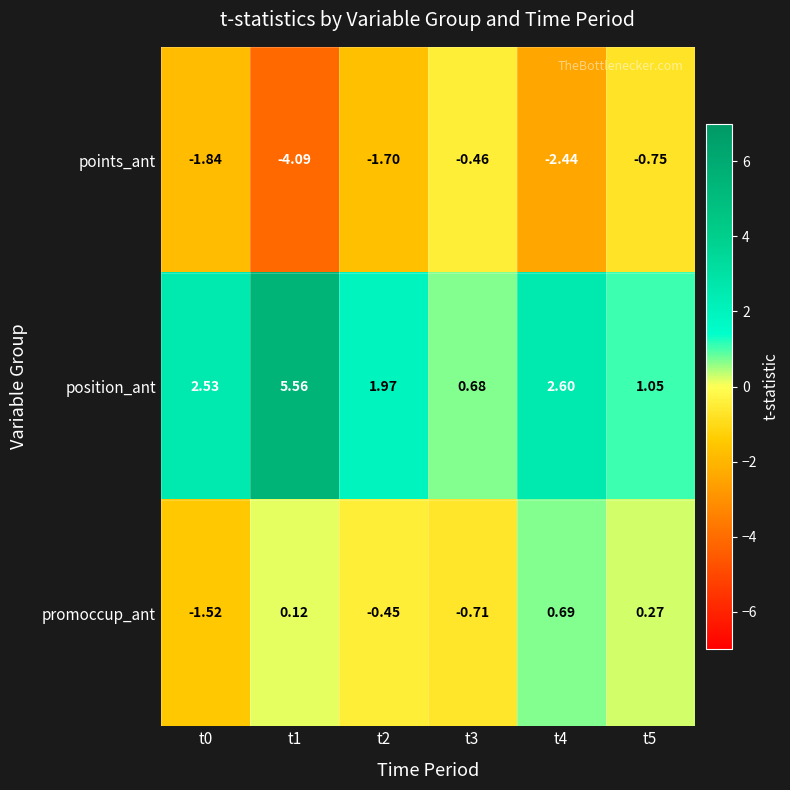

Rank the series by their maximum value, from lowest to highest.

points_ant, promoccup_ant, position_ant